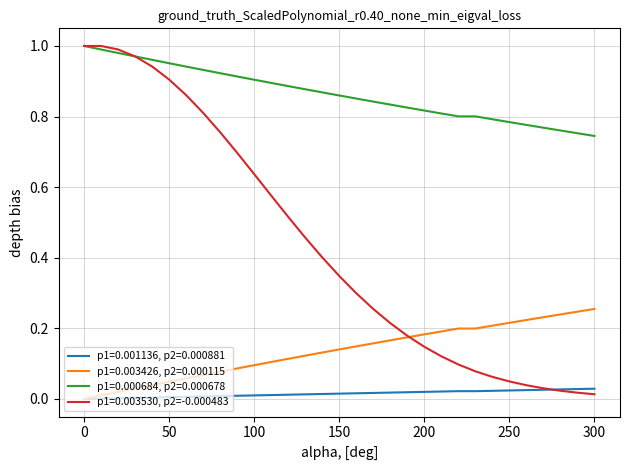

Which series has the largest total across all categories?

p1=0.000684, p2=0.000678